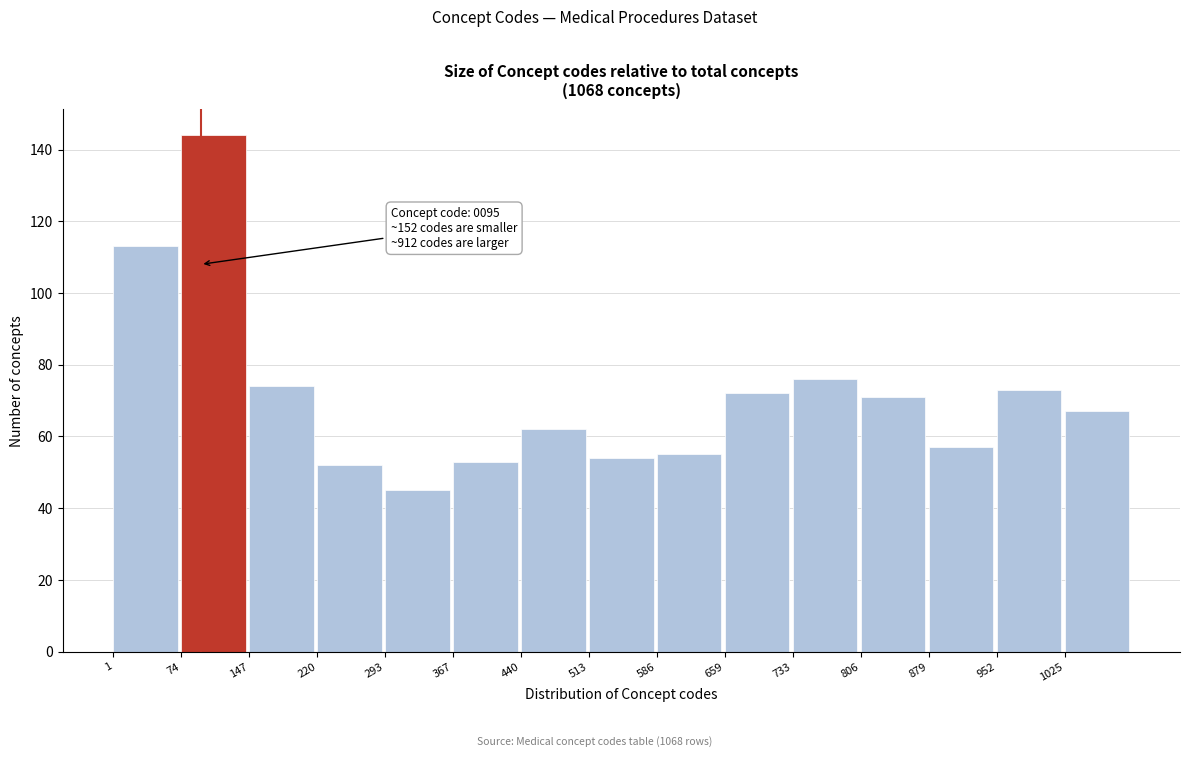

Over which range of the x-axis is the bar tallest?

70 to 150